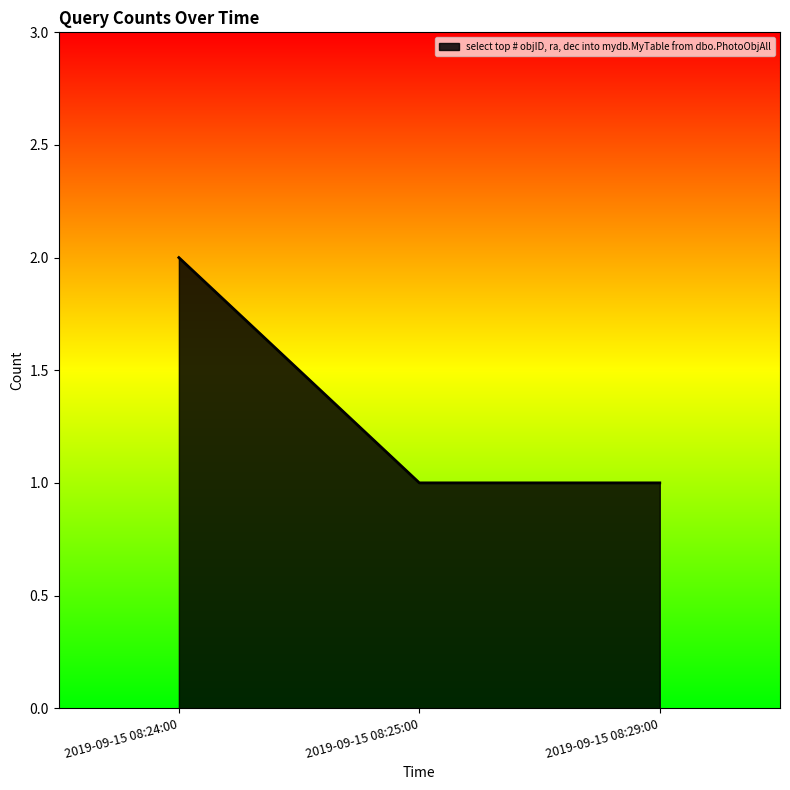

The chart shows a value of 2 at 2019-09-15 08:29:00. True or false?

False